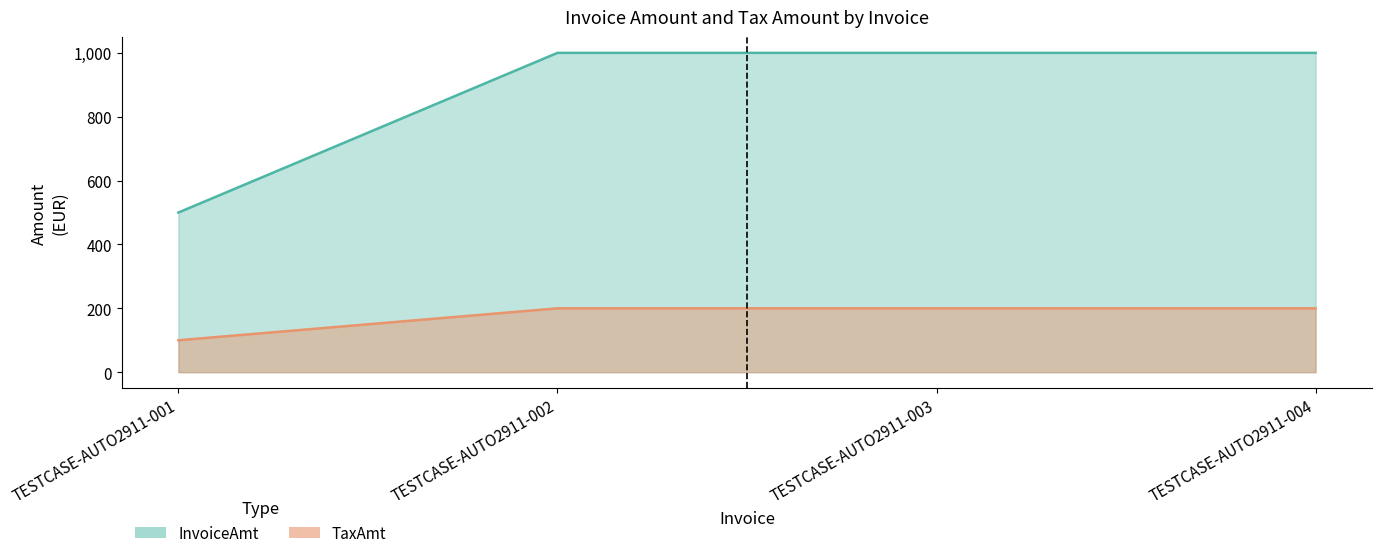

True or false: TaxAmt has a value of 351 at TESTCASE-AUTO2911-004.

False